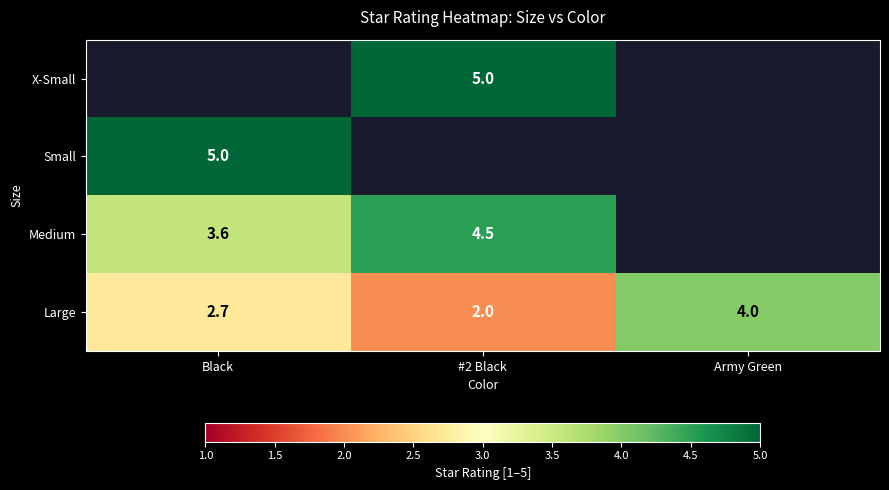

How many data points does each series have?

3